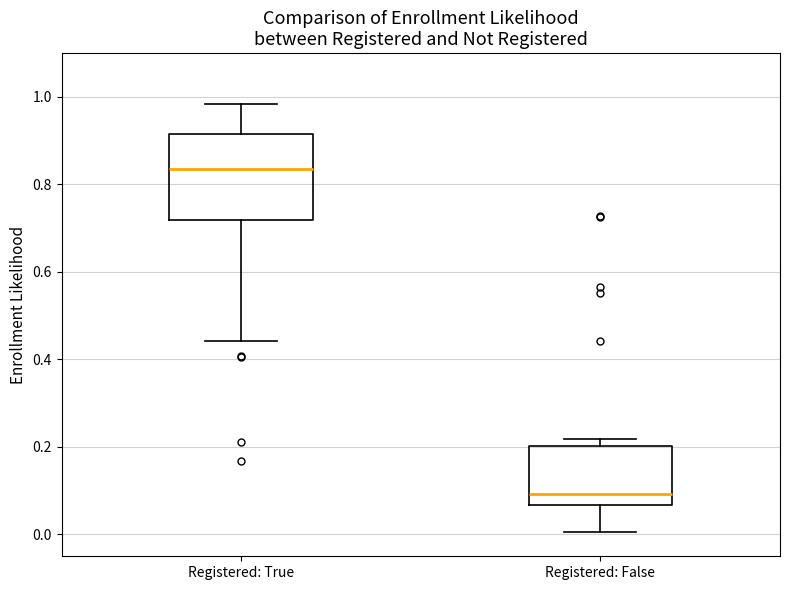

Which box has the highest median line?

Registered: True